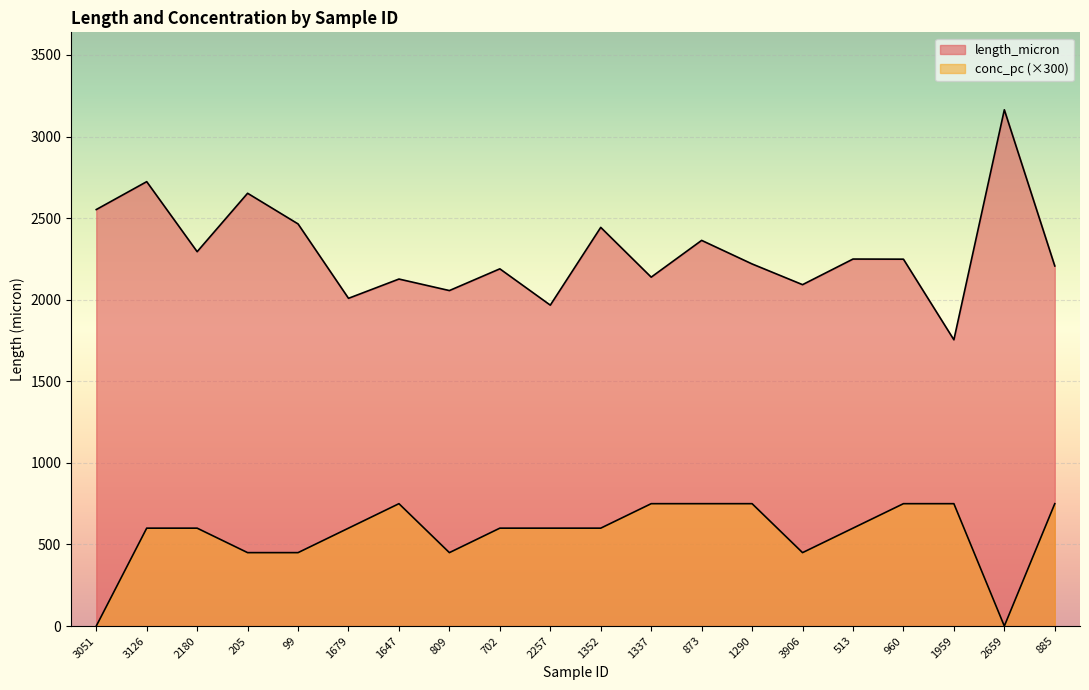

What are all the series names shown in the legend?

length_micron, conc_pc